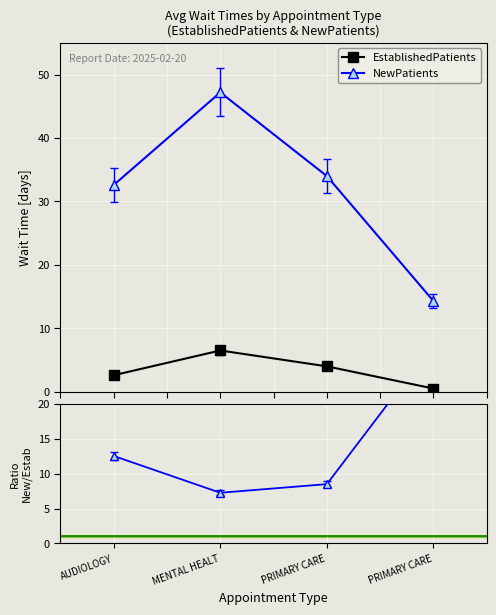

At which category is the sum across all series the highest?

MENTAL HEALT